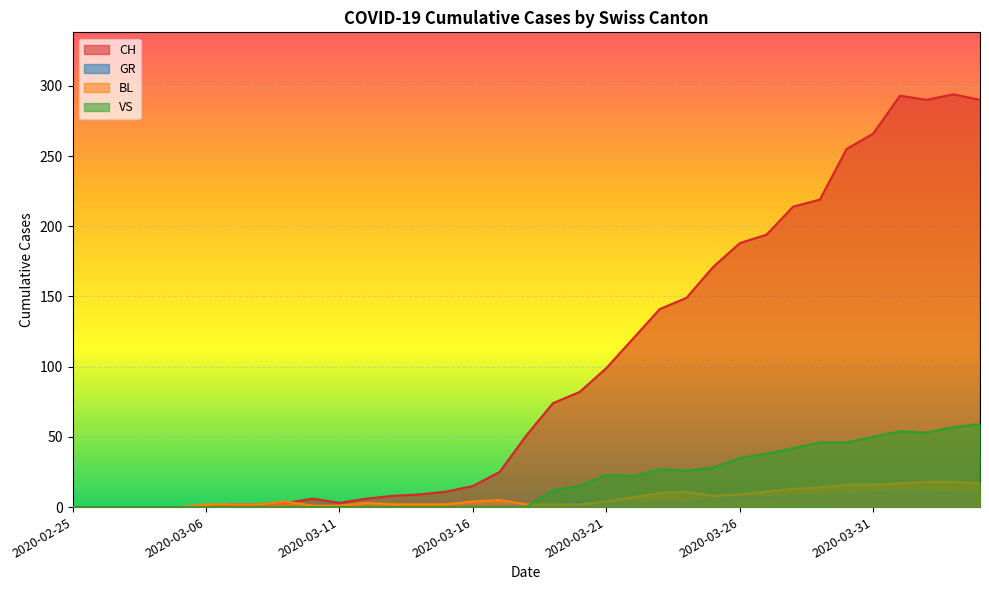

What is the label of the 24th point from the right?

2020-03-12